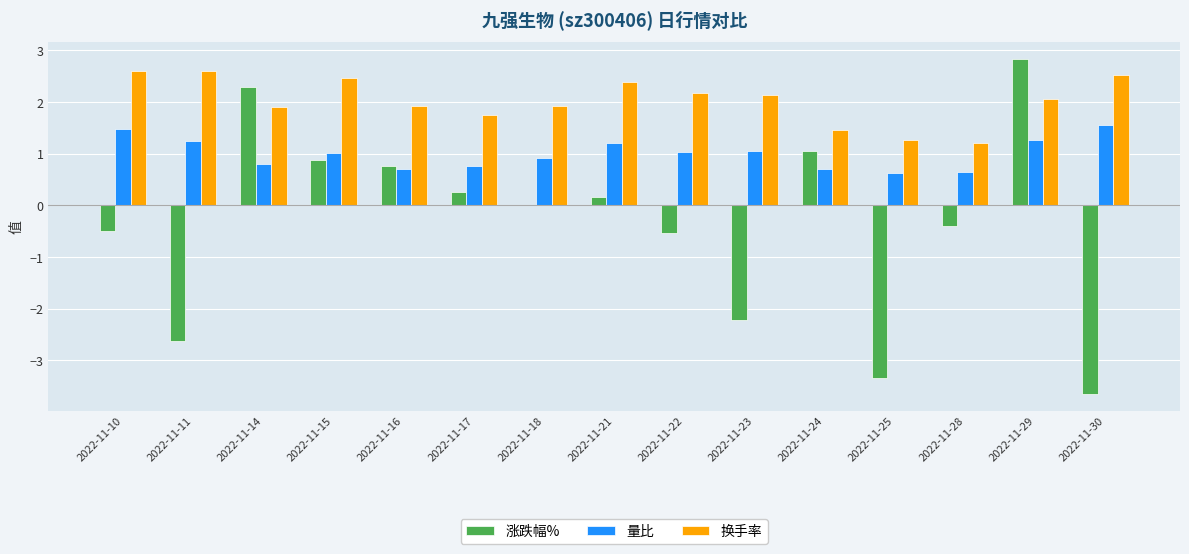

How many groups of bars are there?

15